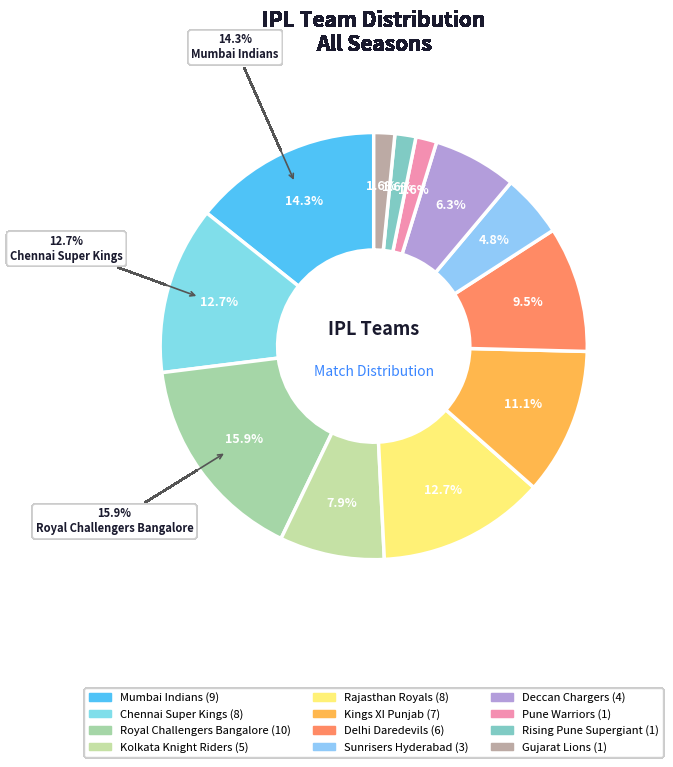

To the nearest percent, what portion does Mumbai Indians represent?

14%